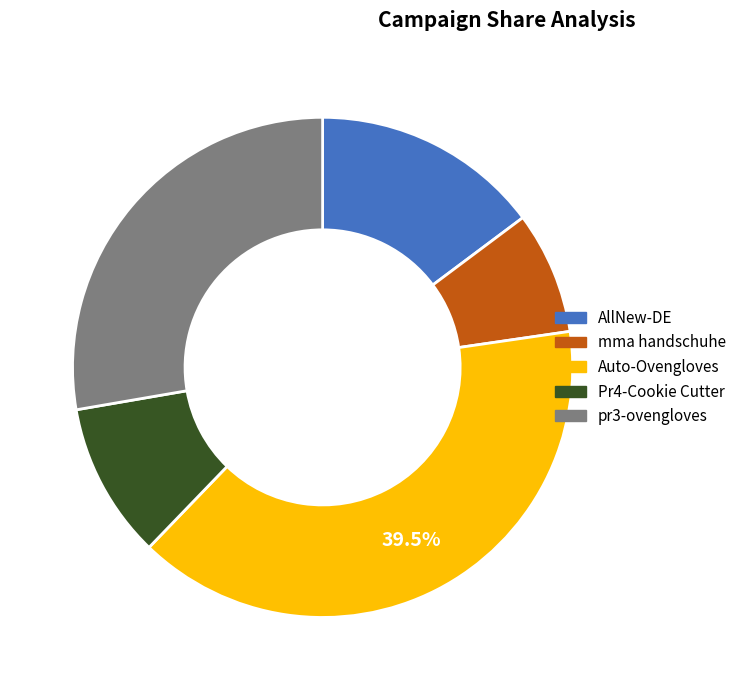

To the nearest percent, what is the average slice percentage?

20%